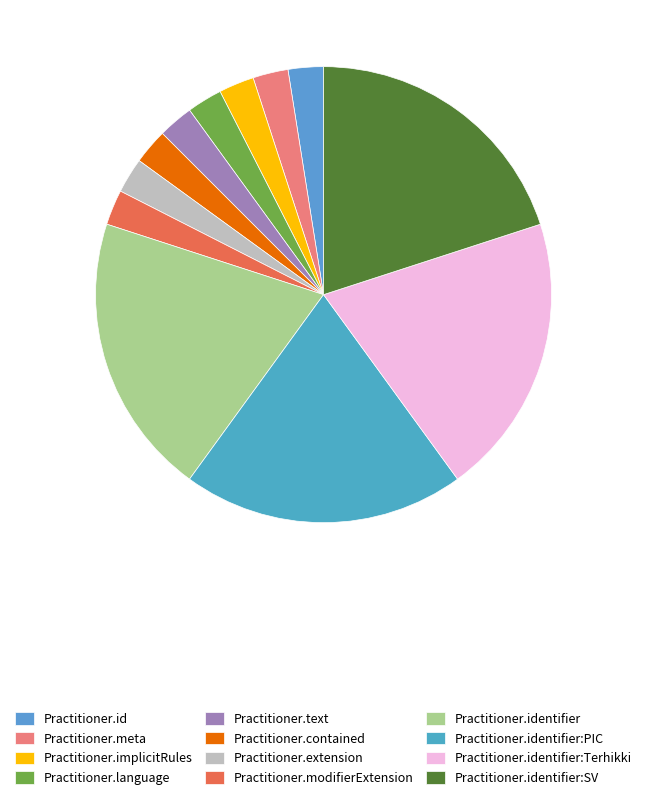

How many segments does this pie chart have?

12